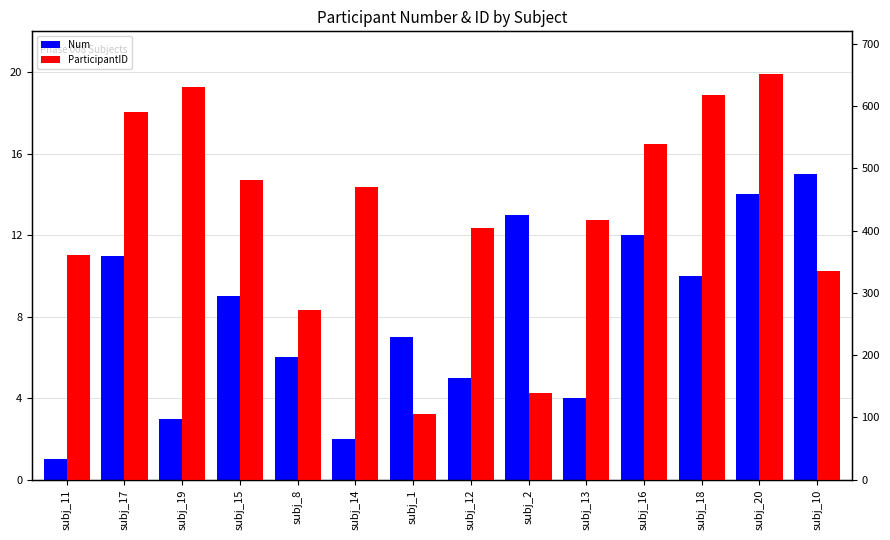

What is the value of the Num bar at the 4th from the left?

9